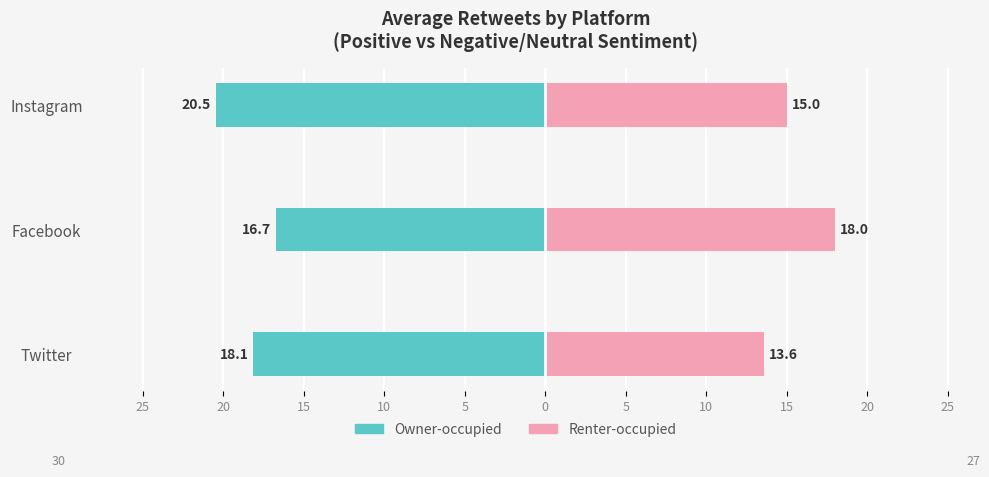

What is the difference between the maximum and minimum values in the Renter-occupied series?

4.4